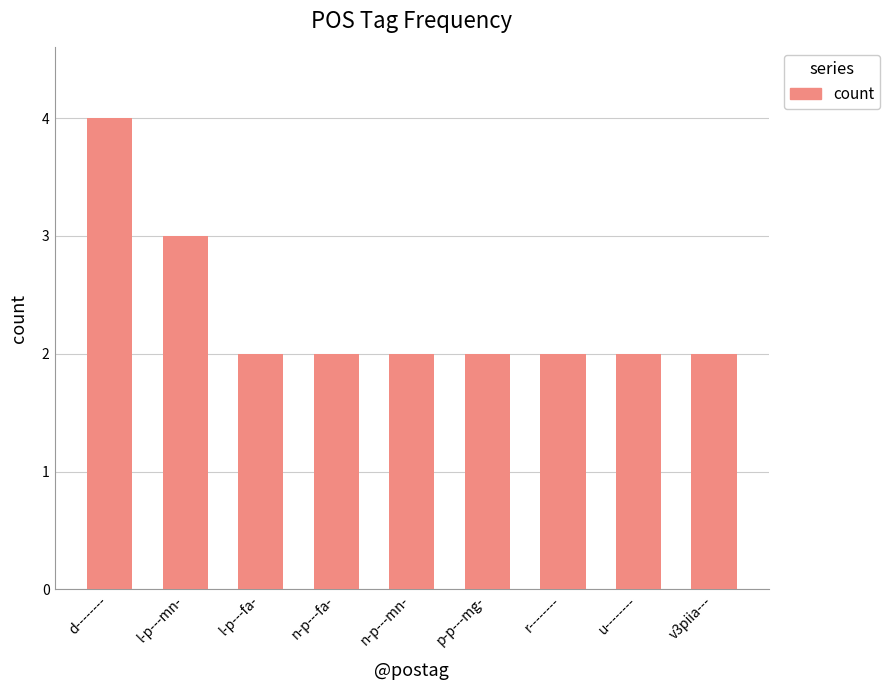

Which category has the highest value across all series?

d--------